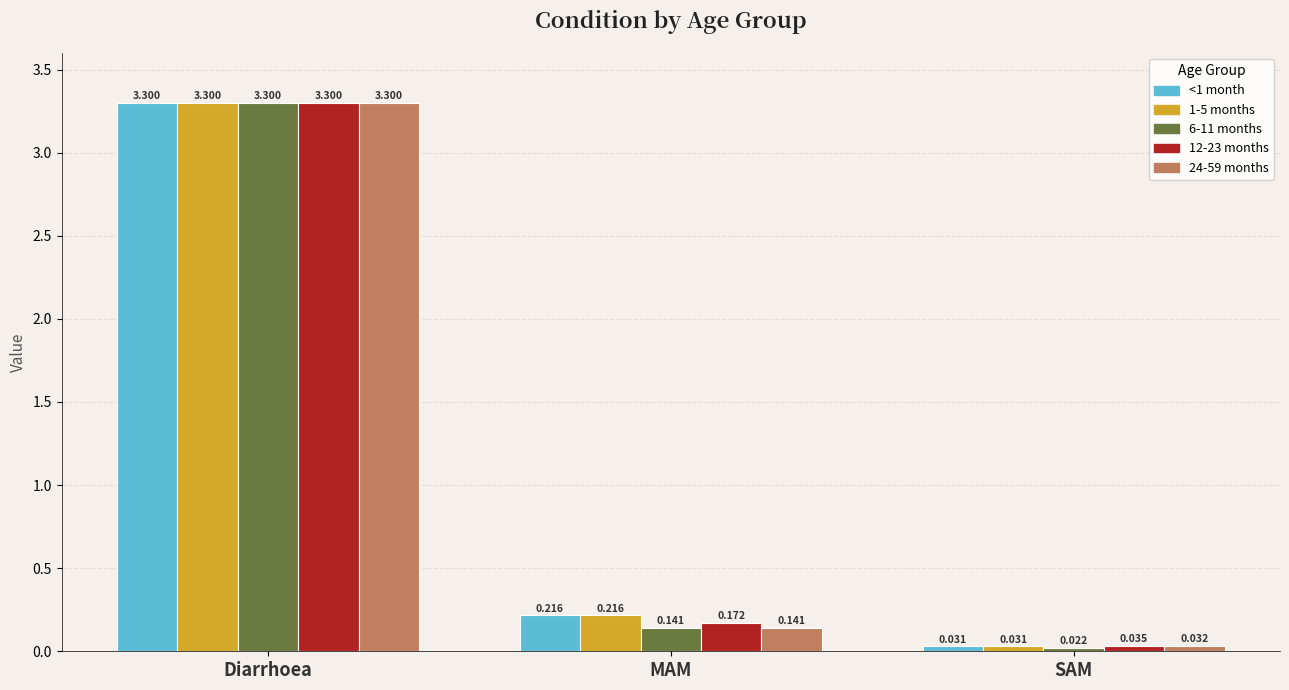

What are all the series names shown in the legend?

<1 month, 1-5 months, 6-11 months, 12-23 months, 24-59 months